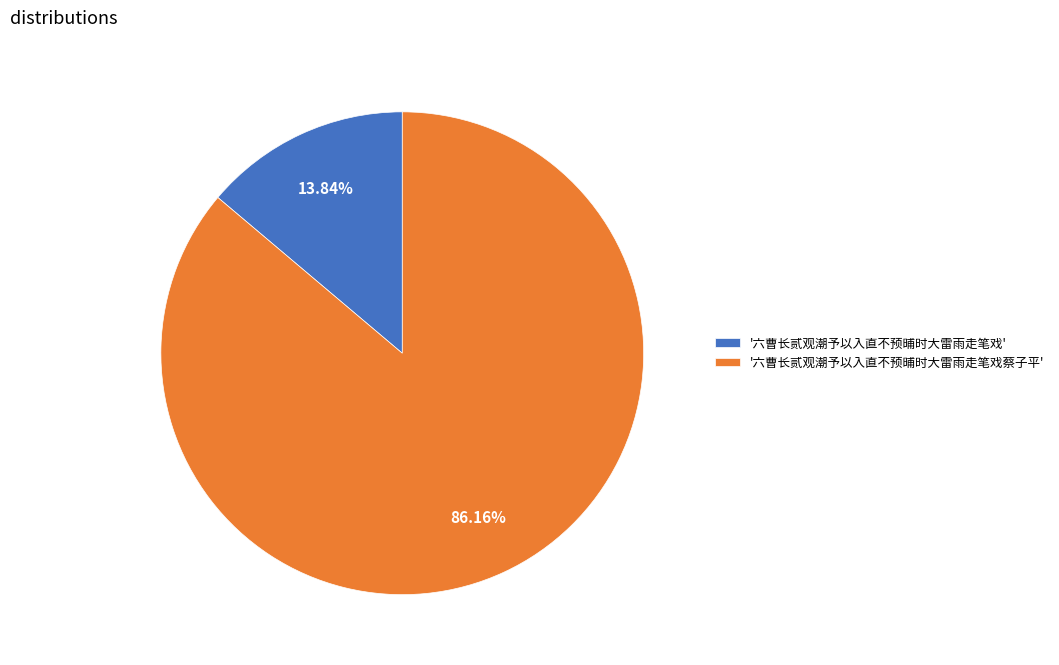

Is there any slice that represents more than half of the pie?

Yes